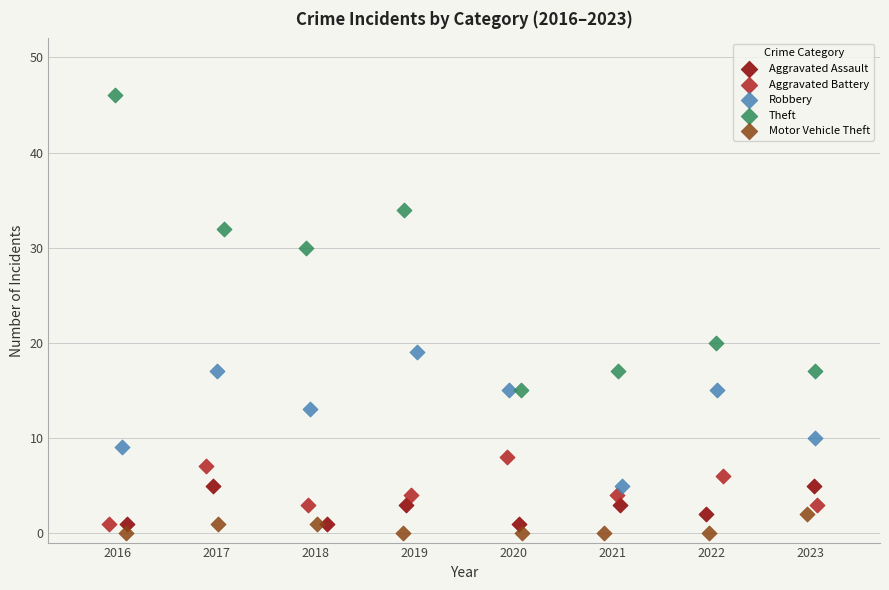

What are all the series names shown in the legend?

Aggravated Assault, Aggravated Battery, Robbery, Theft, Motor Vehicle Theft